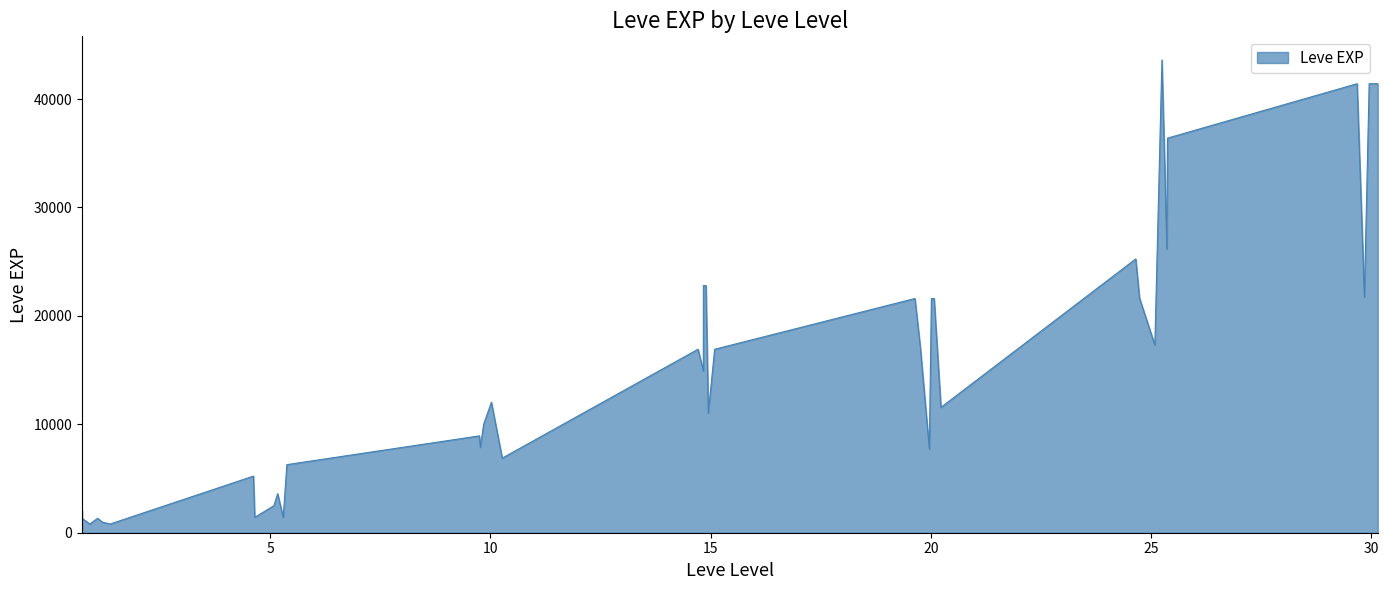

What is the difference between the maximum and minimum values?

42800